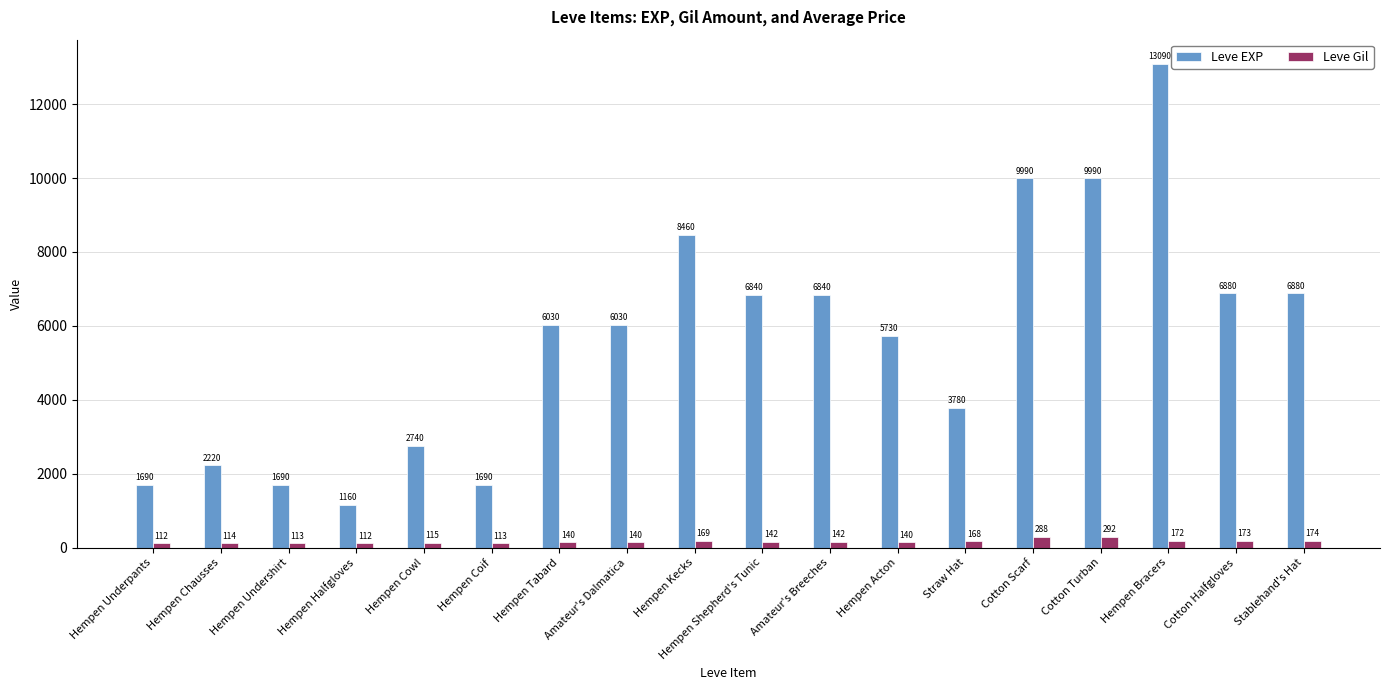

Are the bars grouped side by side (vs. stacked)?

Yes